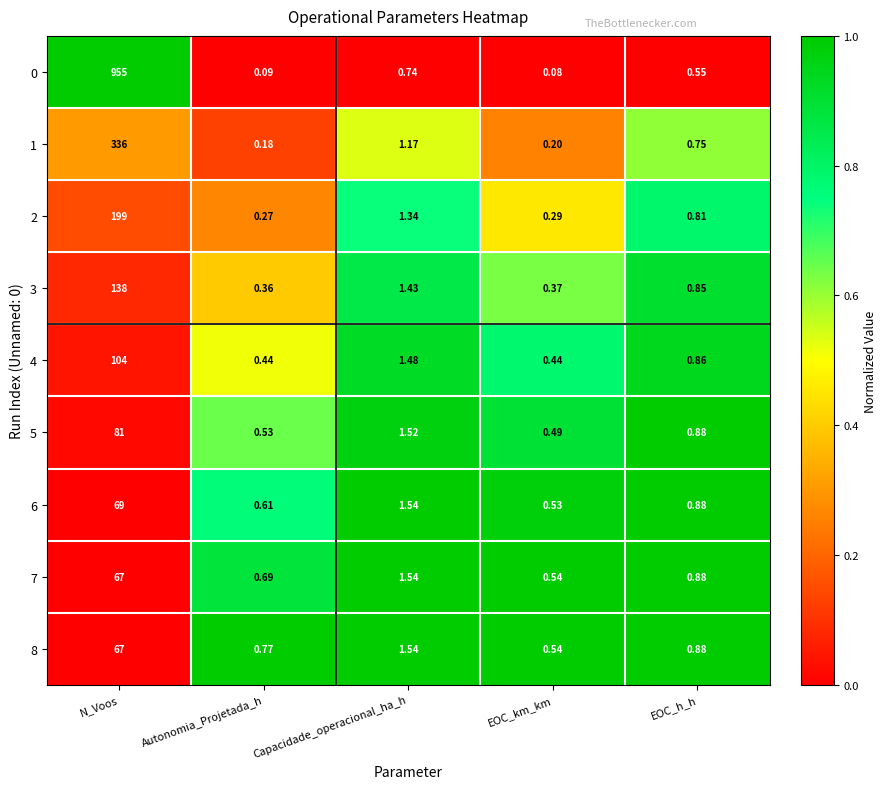

Which category has the highest value in the 4 series?

N_Voos